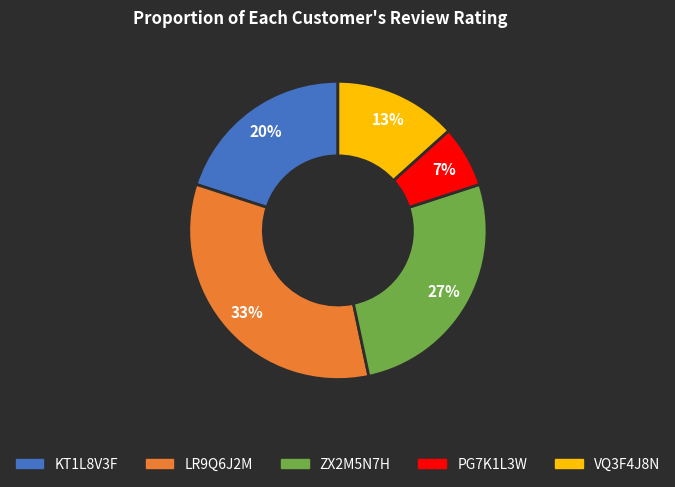

Does KT1L8V3F represent more than half of the total?

No